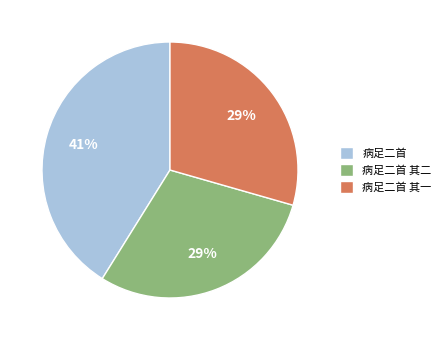

Is it true that 病足二首 is 31% of the pie?

False